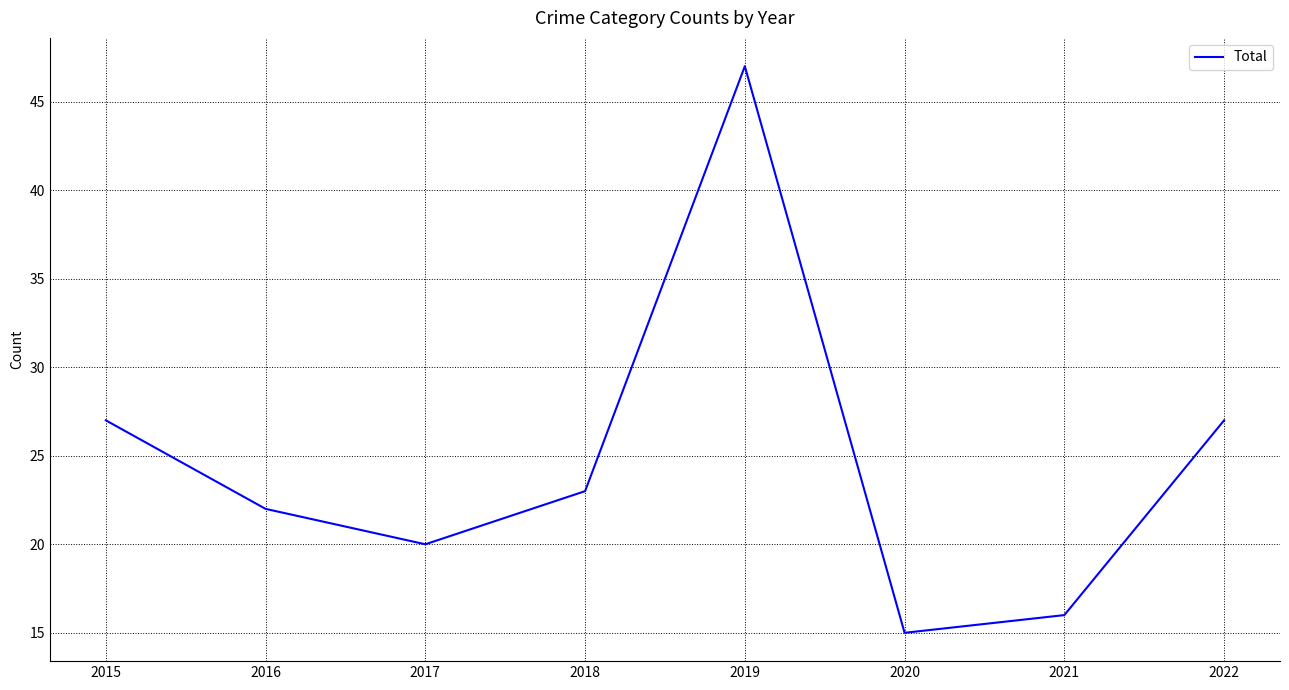

What is the difference between the maximum and minimum values?

32